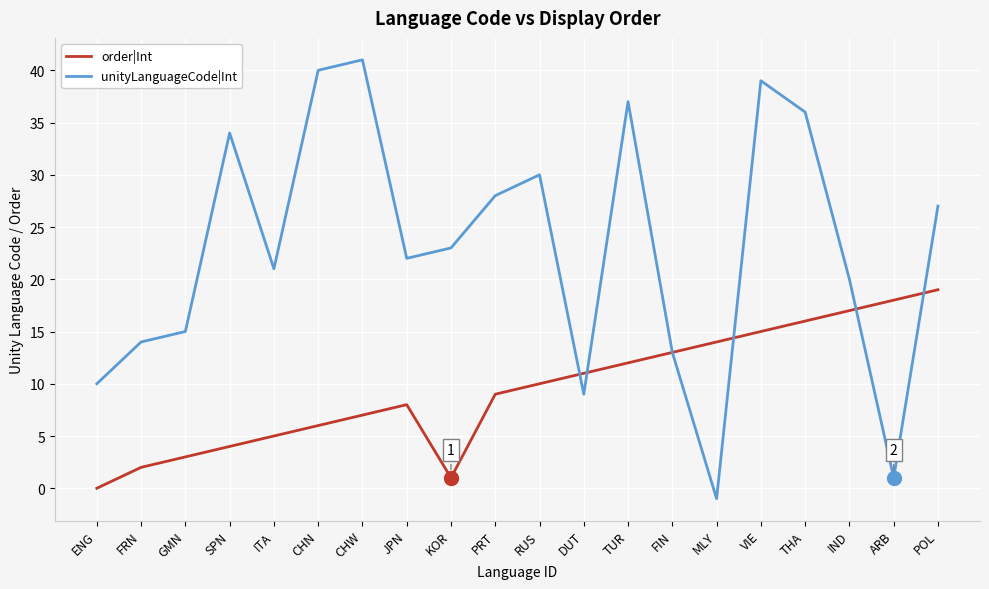

How many lines are shown in the chart?

2